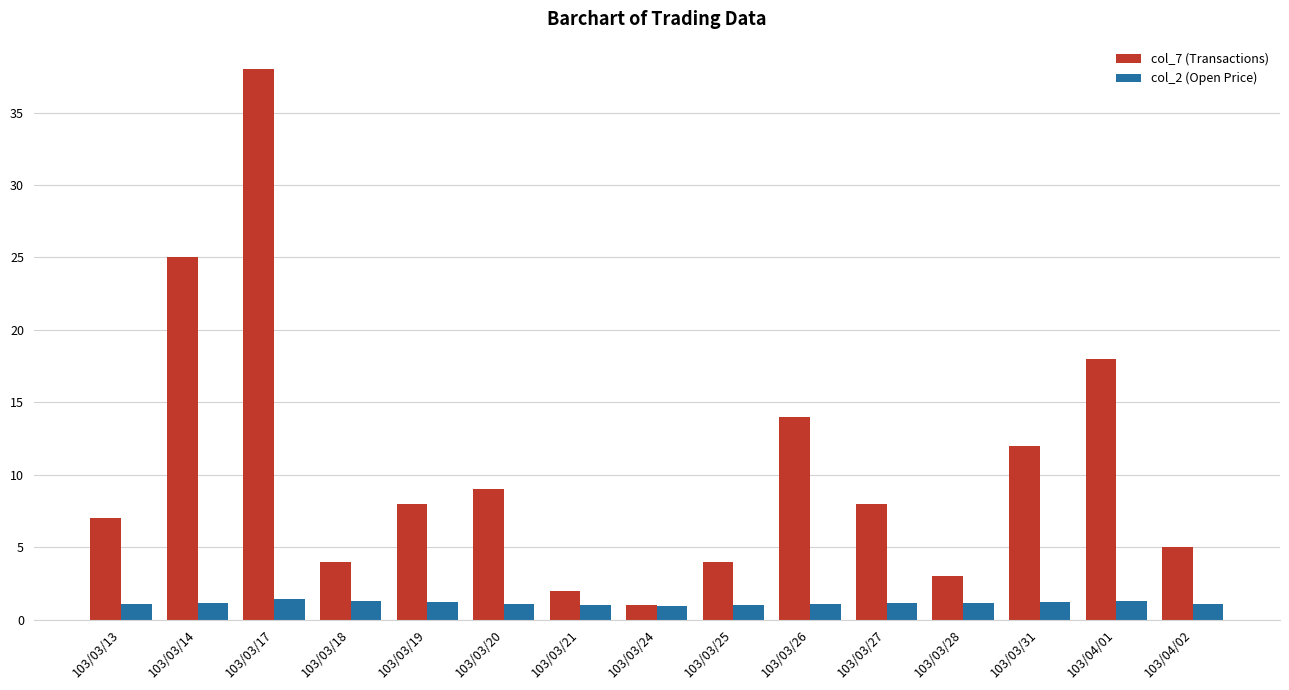

Rank the series by their average value, from highest to lowest.

col_7 (Transactions), col_2 (Open Price)